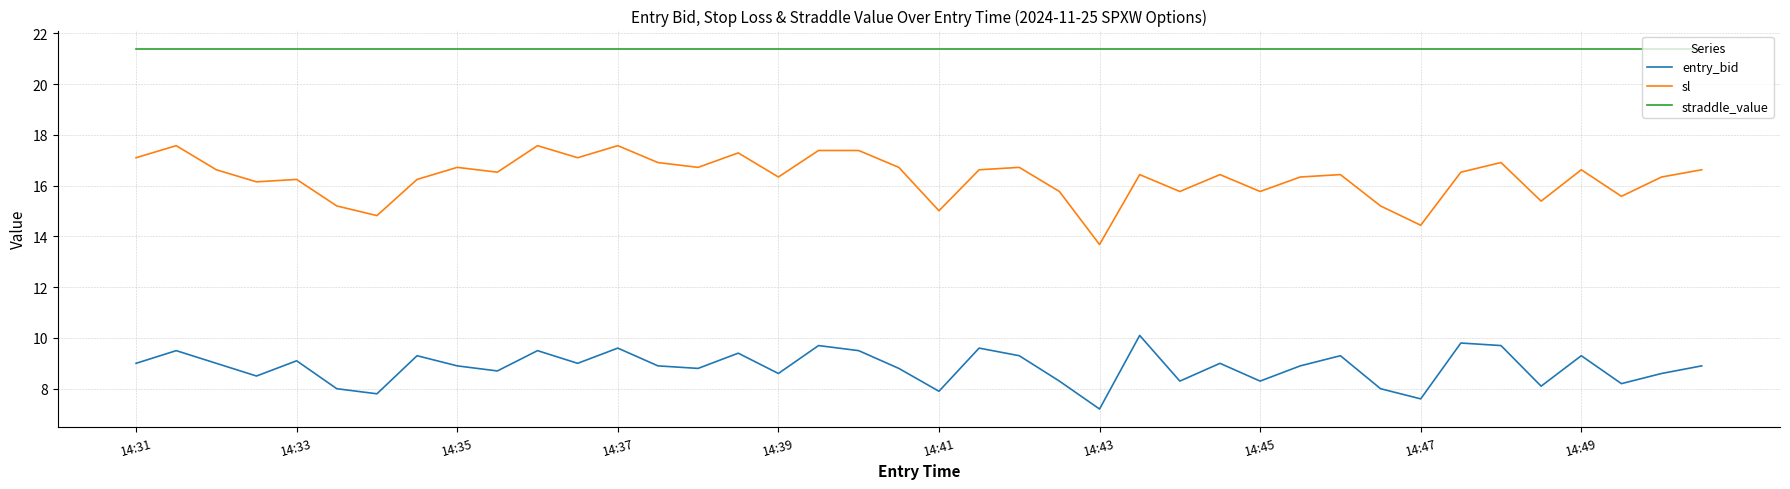

Which series has the widest spread of values?

sl